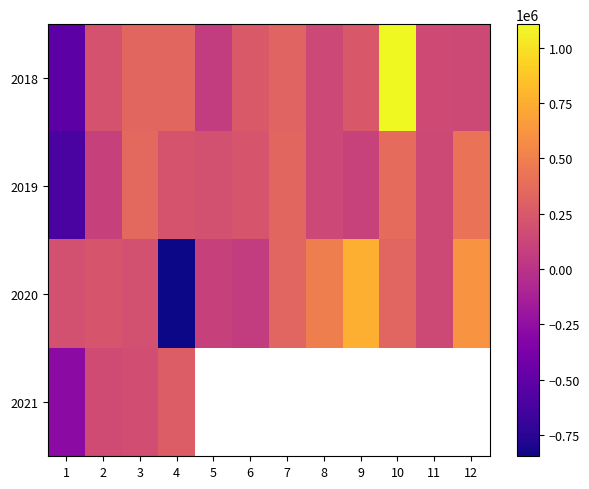

What is the greatest value displayed?

1106609.0